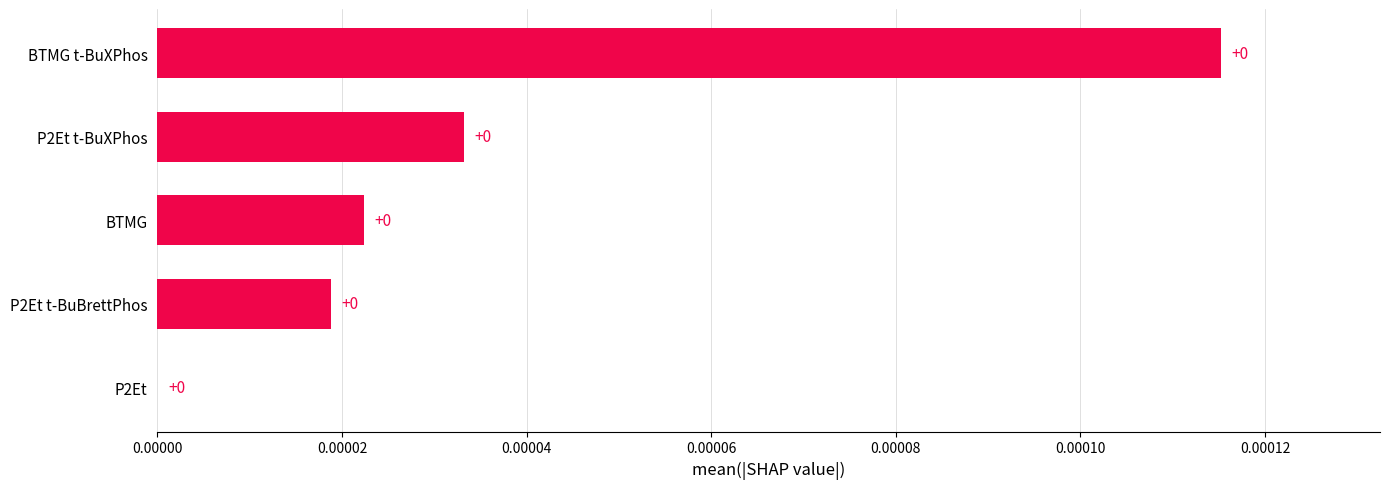

How many values are between 0 and 1?

5